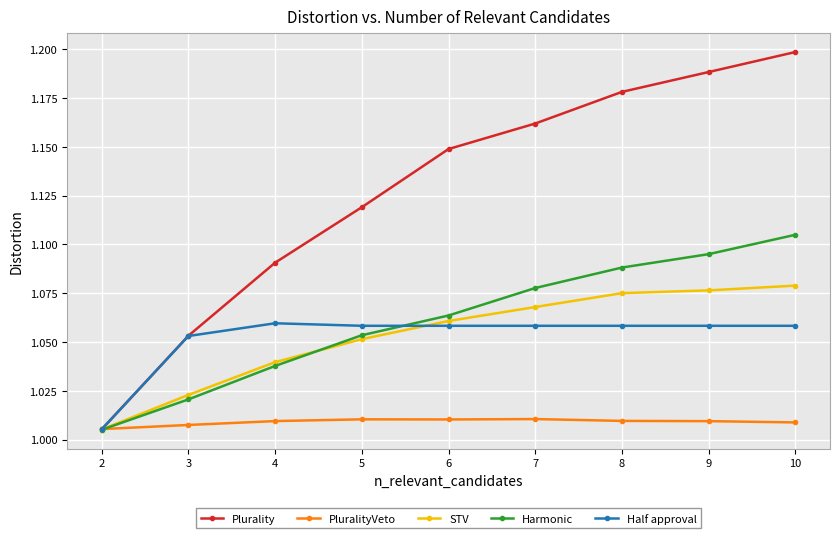

Which series has the widest spread of values?

Plurality